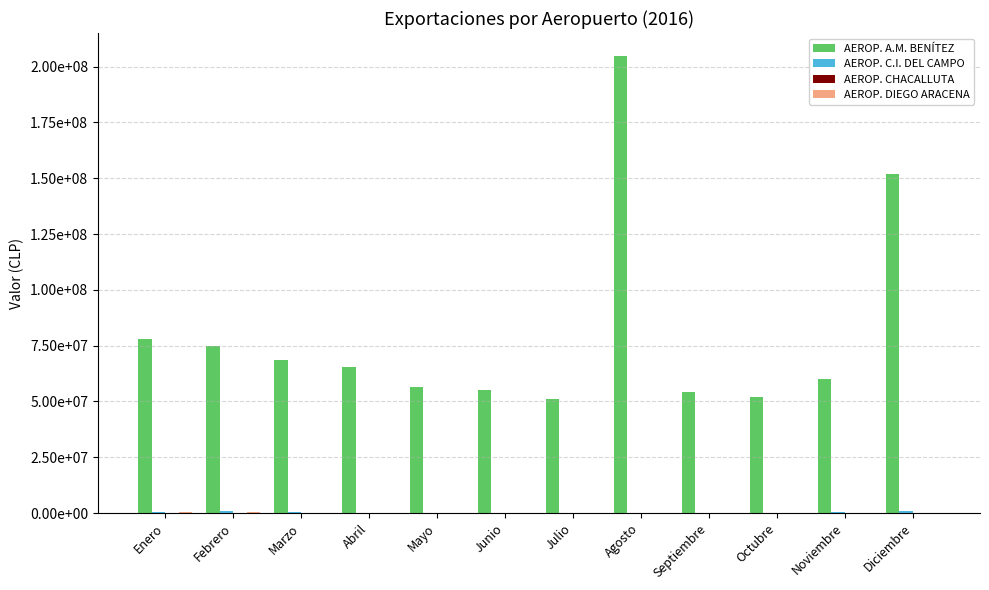

Reading right to left, list all the values displayed in this chart.

AEROP. A.M. BENÍTEZ: 152002025.4	60080960.6	51949092.1	54056459.2	204804570.0	51172235.6	55185265.7	56641081.3	65512235.8	68388935.7	74981761.7	77869345.0
AEROP. C.I. DEL CAMPO: 750448.0	392020.0	21248.5	28179.0	25273.0	24563.0	30332.8	32869.0	26913.0	260023.0	715159.0	307525.6
AEROP. CHACALLUTA: 0.0	0.0	0.0	8894.0	0.0	0.0	15542.0	0.0	71044.4	6943.0	0.0	0.0
AEROP. DIEGO ARACENA: 0.0	0.0	0.0	0.0	0.0	0.0	0.0	0.0	179536.5	220817.3	225989.7	326064.1